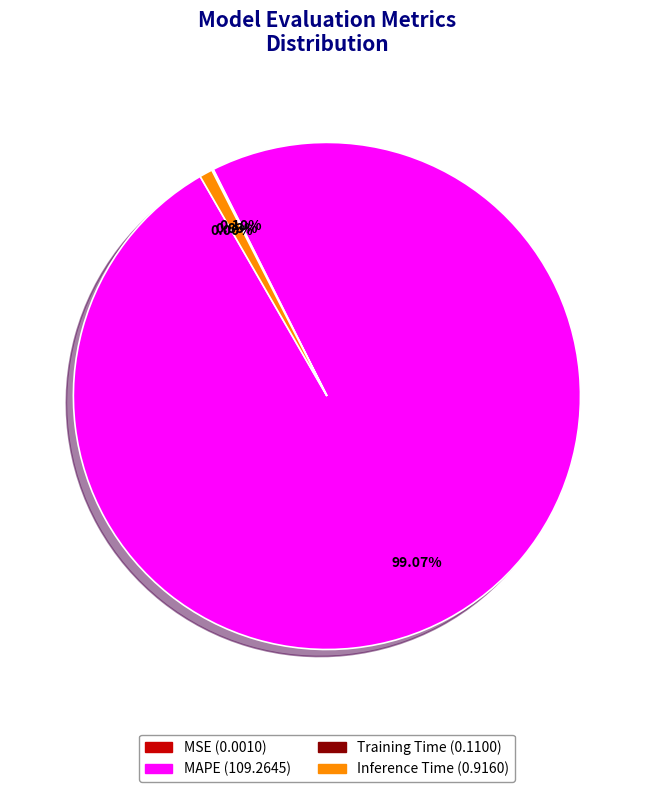

Does any single category account for the majority?

Yes